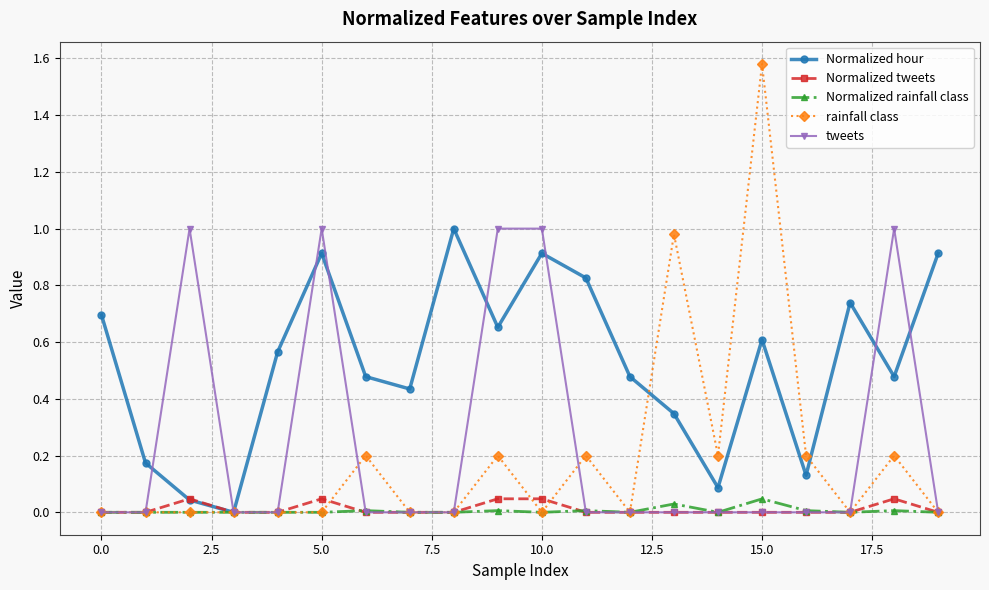

True or false: Normalized rainfall class has more than 0 interior local peaks.

True